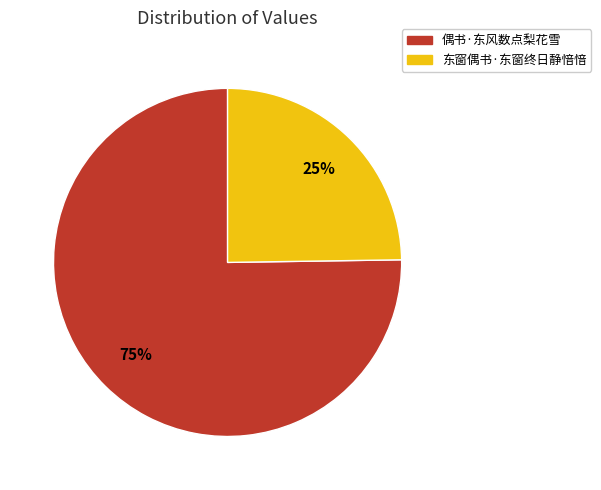

Is there a majority slice in this chart?

Yes